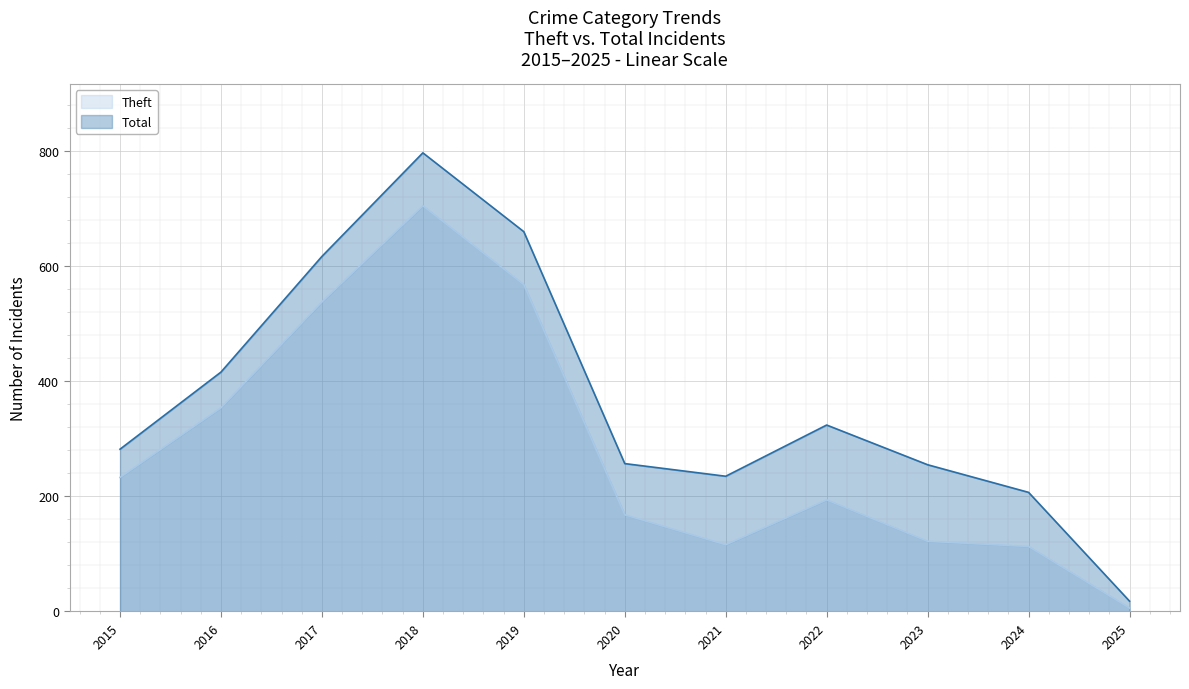

Which series has the largest range (max minus min)?

Total